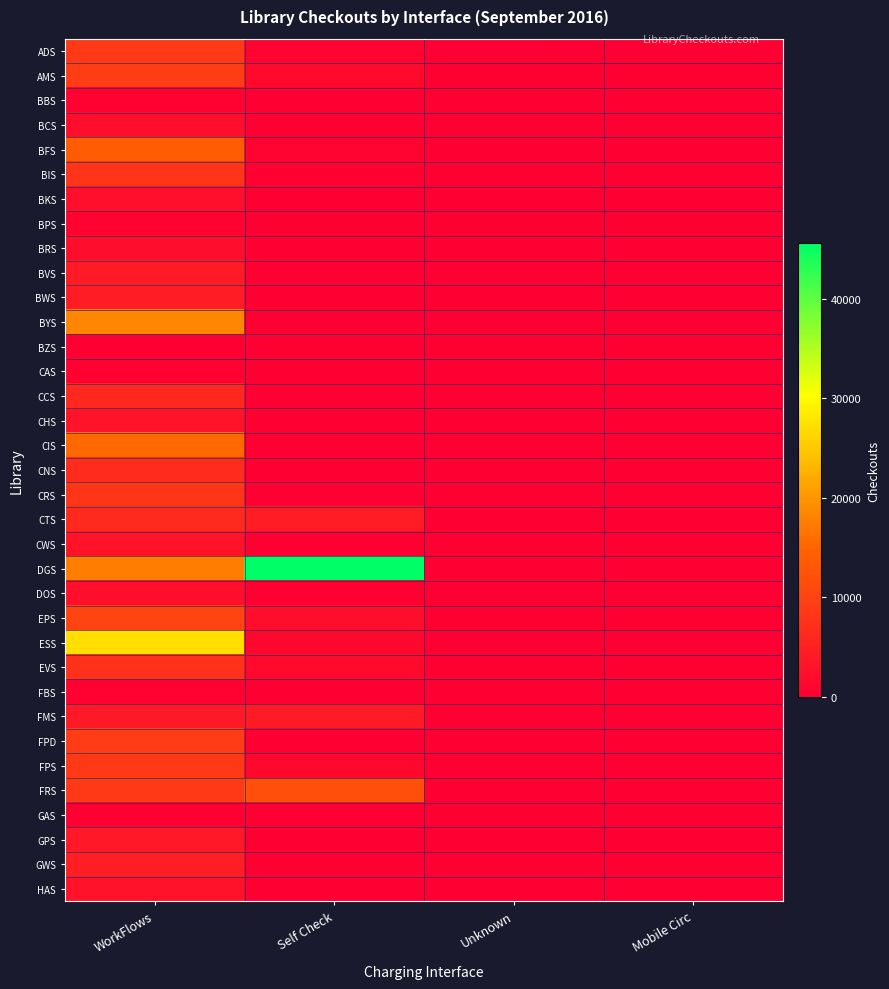

Reading left to right, extract all data points from this chart.

ADS: WorkFlows=8664	Self Check=653	Unknown=3	Mobile Circ=0
AMS: WorkFlows=9206	Self Check=1667	Unknown=10	Mobile Circ=7
BBS: WorkFlows=383	Self Check=0	Unknown=0	Mobile Circ=0
BCS: WorkFlows=2047	Self Check=0	Unknown=1	Mobile Circ=0
BFS: WorkFlows=13722	Self Check=645	Unknown=4	Mobile Circ=0
BIS: WorkFlows=7896	Self Check=510	Unknown=9	Mobile Circ=0
BKS: WorkFlows=2333	Self Check=0	Unknown=0	Mobile Circ=0
BPS: WorkFlows=865	Self Check=0	Unknown=22	Mobile Circ=0
BRS: WorkFlows=2223	Self Check=0	Unknown=0	Mobile Circ=0
BVS: WorkFlows=4057	Self Check=0	Unknown=0	Mobile Circ=0
BWS: WorkFlows=4443	Self Check=0	Unknown=0	Mobile Circ=0
BYS: WorkFlows=18429	Self Check=39	Unknown=1	Mobile Circ=0
BZS: WorkFlows=48	Self Check=0	Unknown=0	Mobile Circ=0
CAS: WorkFlows=408	Self Check=0	Unknown=0	Mobile Circ=0
CCS: WorkFlows=6173	Self Check=0	Unknown=23	Mobile Circ=0
CHS: WorkFlows=2858	Self Check=0	Unknown=0	Mobile Circ=0
CIS: WorkFlows=15553	Self Check=0	Unknown=10	Mobile Circ=0
CNS: WorkFlows=6479	Self Check=0	Unknown=1	Mobile Circ=0
CRS: WorkFlows=8161	Self Check=0	Unknown=39	Mobile Circ=0
CTS: WorkFlows=6322	Self Check=4357	Unknown=60	Mobile Circ=0
CWS: WorkFlows=2871	Self Check=0	Unknown=0	Mobile Circ=0
DGS: WorkFlows=17486	Self Check=45584	Unknown=21	Mobile Circ=0
DOS: WorkFlows=2343	Self Check=0	Unknown=25	Mobile Circ=0
EPS: WorkFlows=10010	Self Check=2000	Unknown=11	Mobile Circ=0
ESS: WorkFlows=27122	Self Check=1289	Unknown=68	Mobile Circ=79
EVS: WorkFlows=7304	Self Check=1776	Unknown=1	Mobile Circ=0
FBS: WorkFlows=475	Self Check=0	Unknown=0	Mobile Circ=0
FMS: WorkFlows=3873	Self Check=4235	Unknown=0	Mobile Circ=0
FPD: WorkFlows=8957	Self Check=0	Unknown=1	Mobile Circ=0
FPS: WorkFlows=8534	Self Check=1337	Unknown=12	Mobile Circ=0
FRS: WorkFlows=8712	Self Check=11770	Unknown=1	Mobile Circ=0
GAS: WorkFlows=2	Self Check=0	Unknown=0	Mobile Circ=89
GPS: WorkFlows=3638	Self Check=0	Unknown=3	Mobile Circ=0
GWS: WorkFlows=4479	Self Check=0	Unknown=1	Mobile Circ=0
HAS: WorkFlows=2753	Self Check=0	Unknown=0	Mobile Circ=0